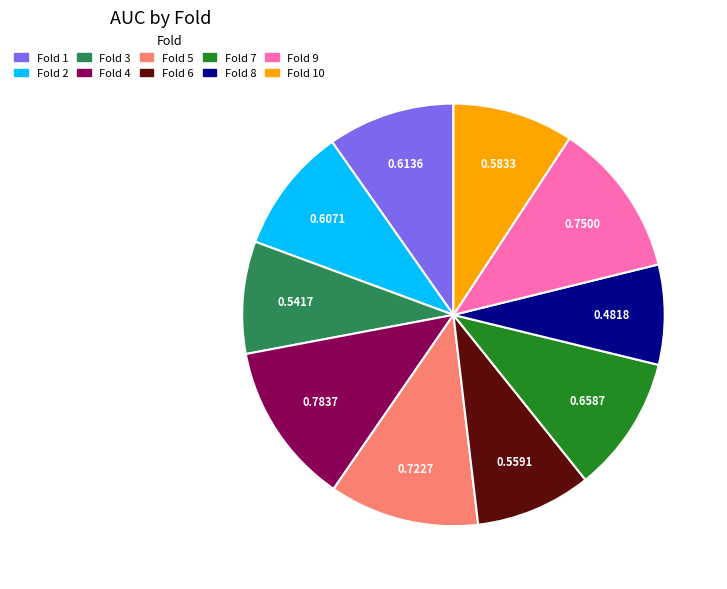

Is there any slice that represents more than half of the pie?

No